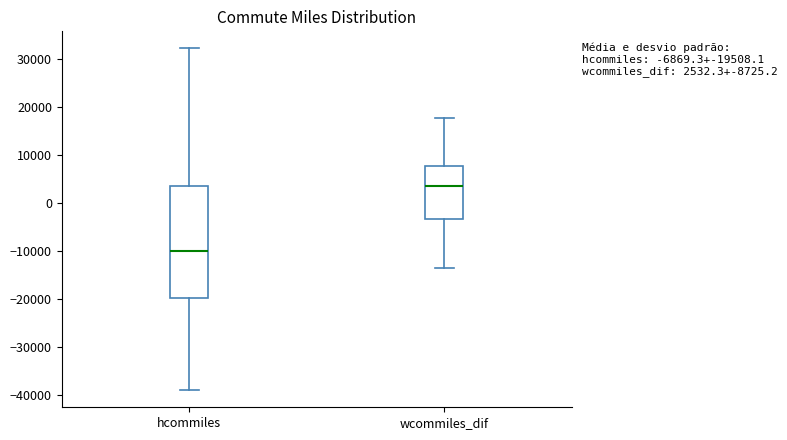

Which box is the tallest, from its lower edge to its upper edge?

hcommiles